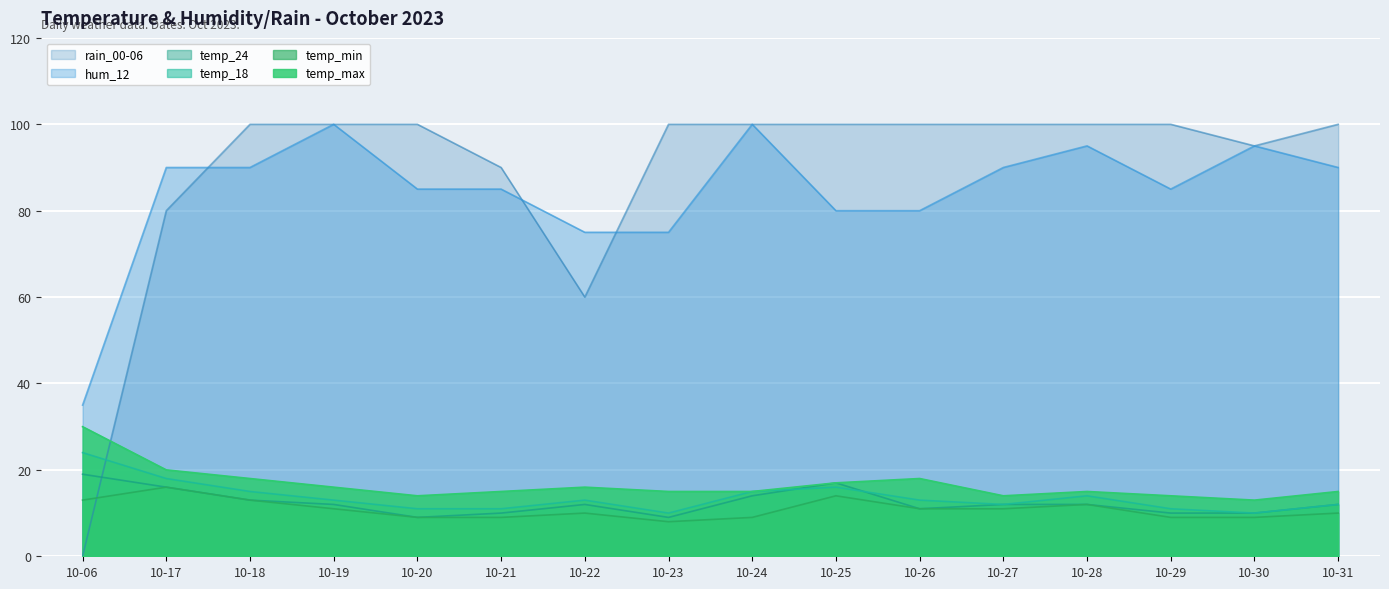

At which category is the sum across all series the highest?

10-24